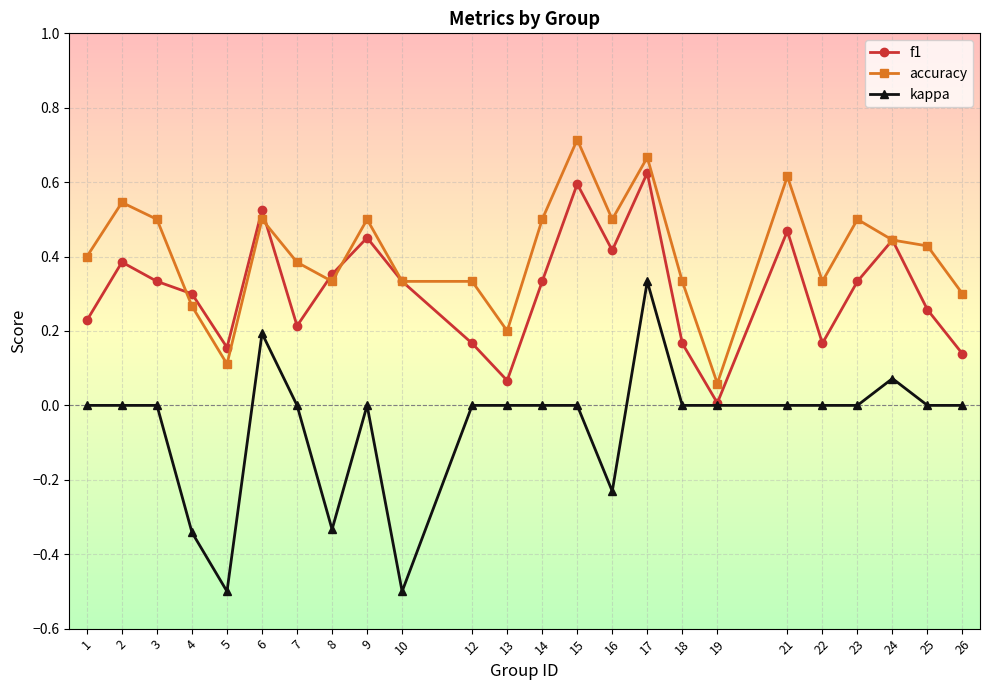

Where do f1 and accuracy first cross each other?

3 and 4